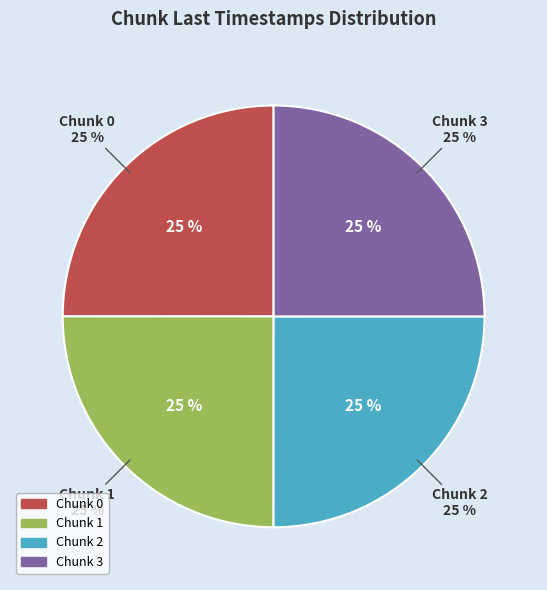

The Chunk 1 slice represents 25% of the pie. True or false?

True